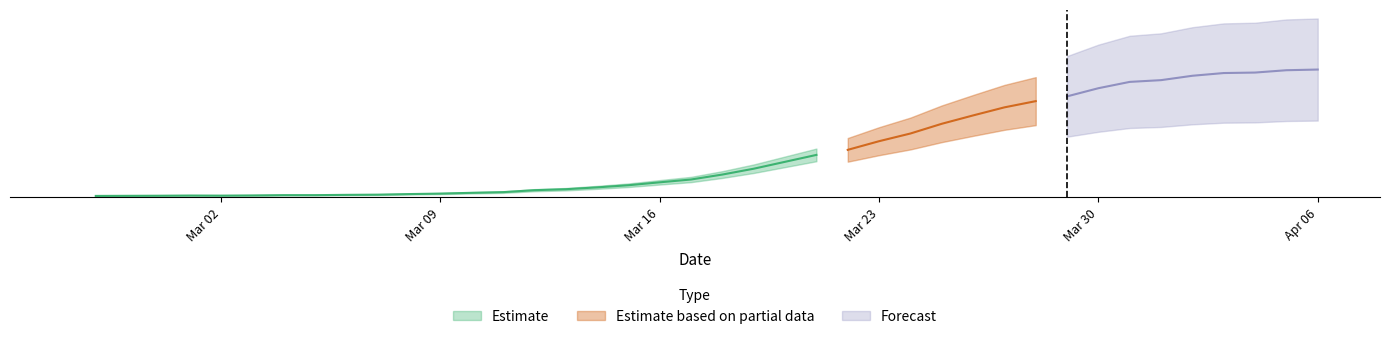

Which series changed the most between 2020-03-18 and 2020-03-22?

Estimate